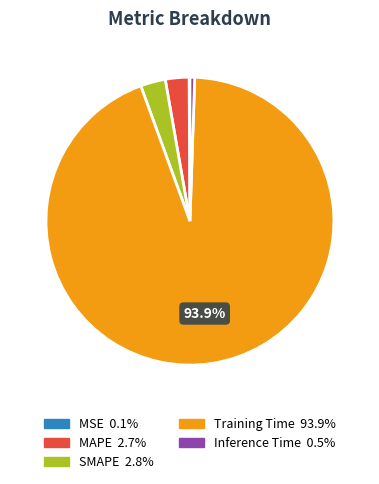

What is the majority slice?

Training Time